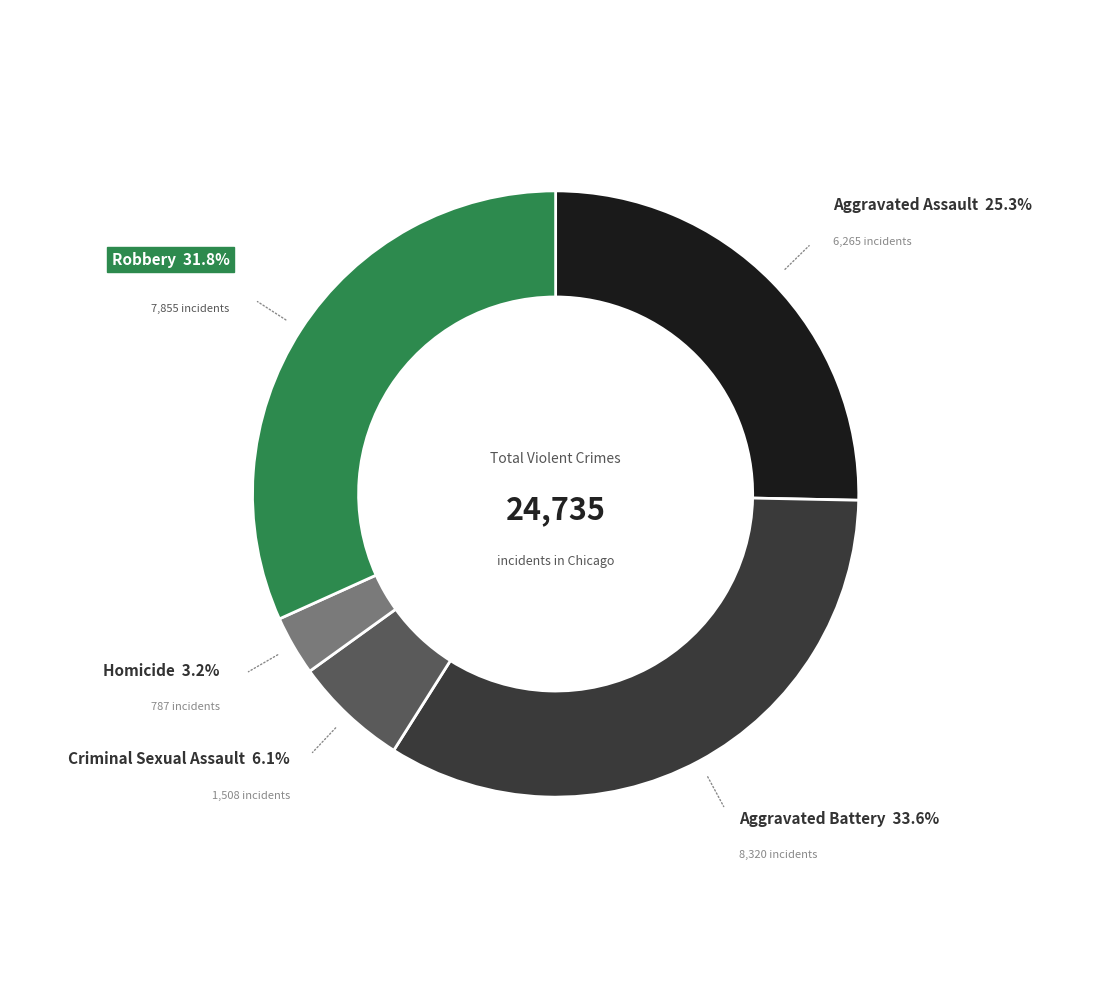

Is there a majority slice in this chart?

No